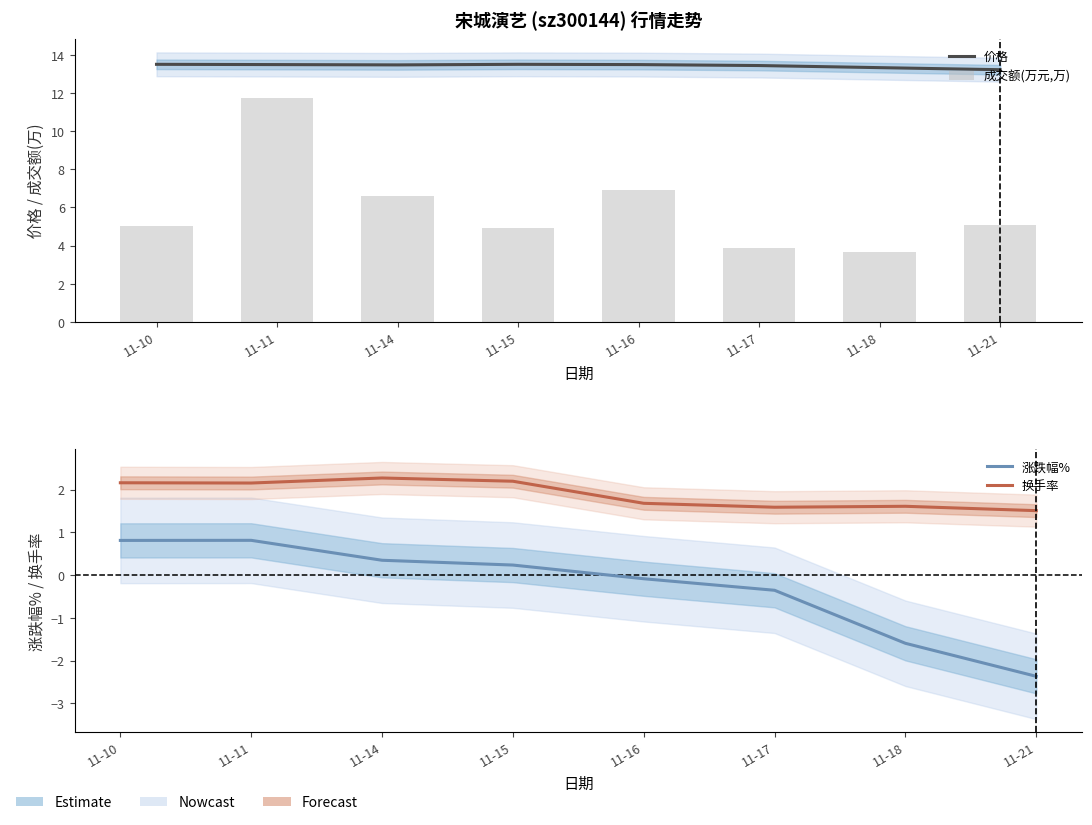

Does the chart contain stacked bars?

No